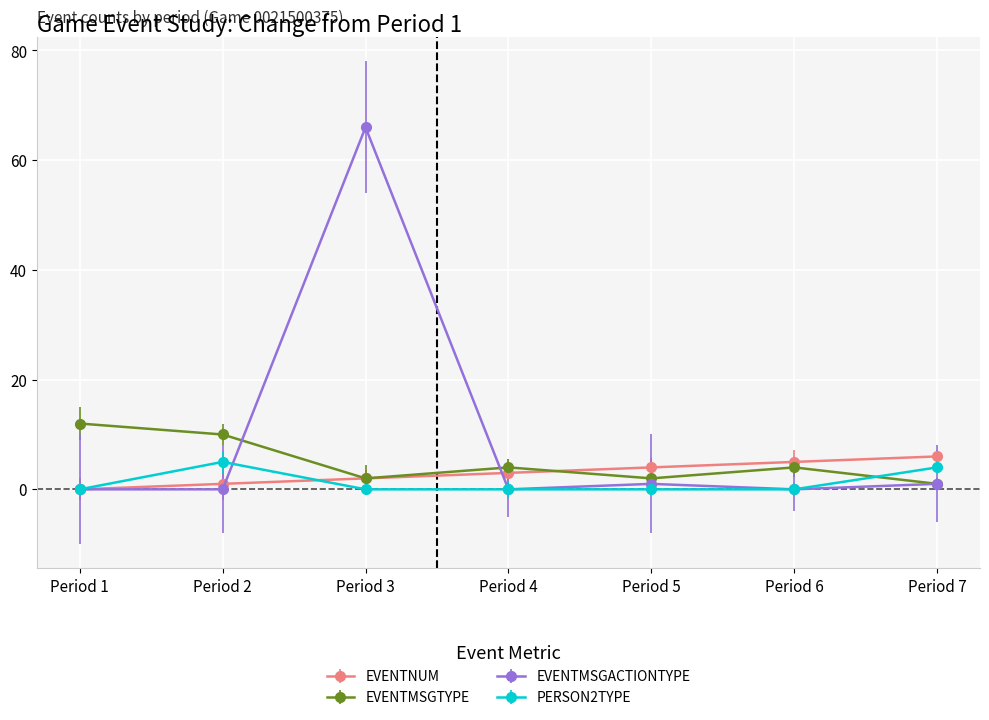

At which category is the sum across all series the highest?

Period 3